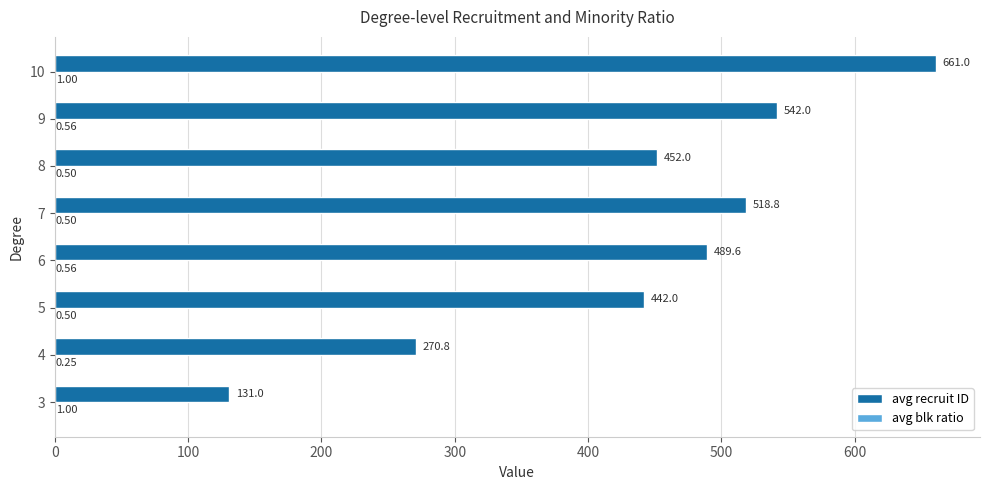

What is the sum of the avg recruit ID values at 8 and 4?

722.8